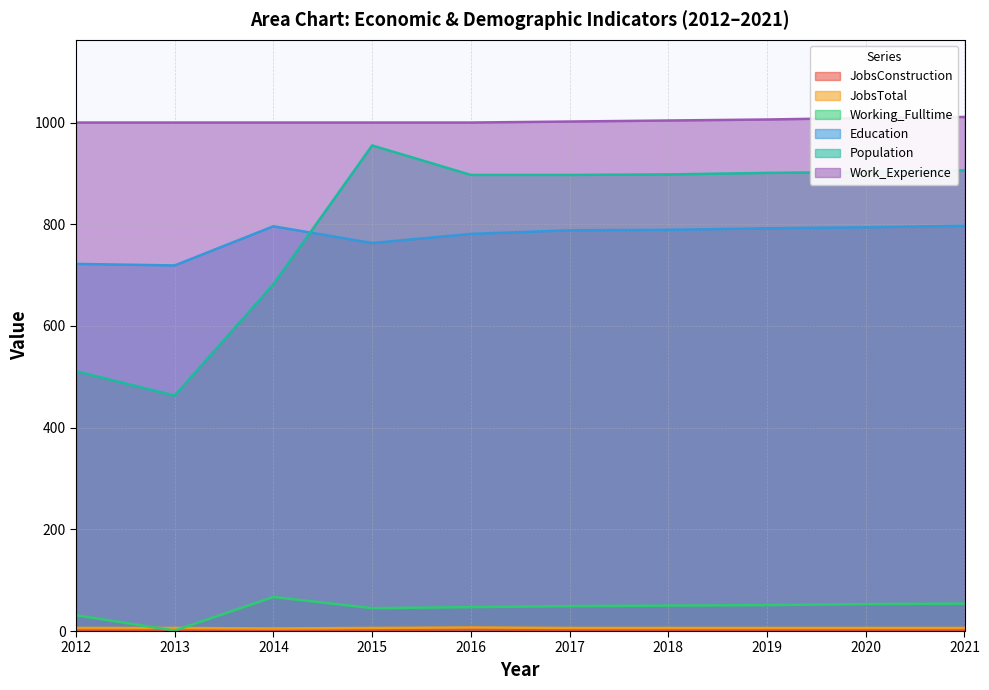

Where does the JobsTotal series first go above 6?

2016